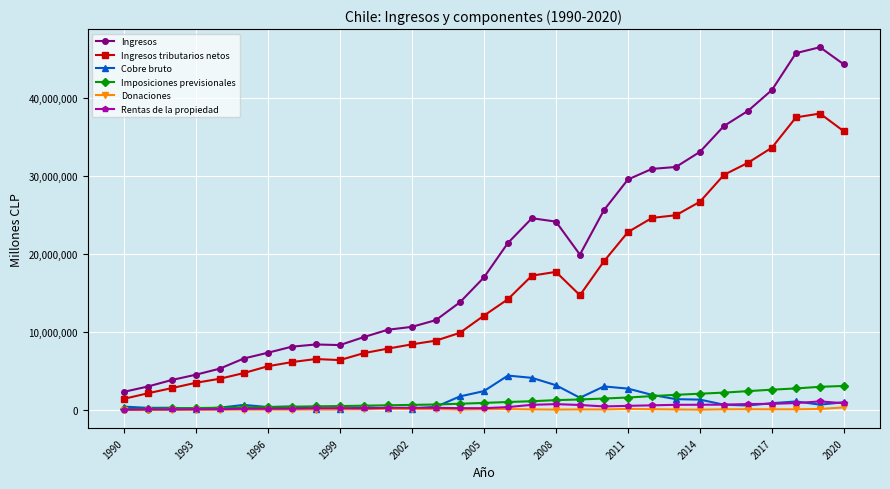

Which series has the widest spread of values?

Ingresos